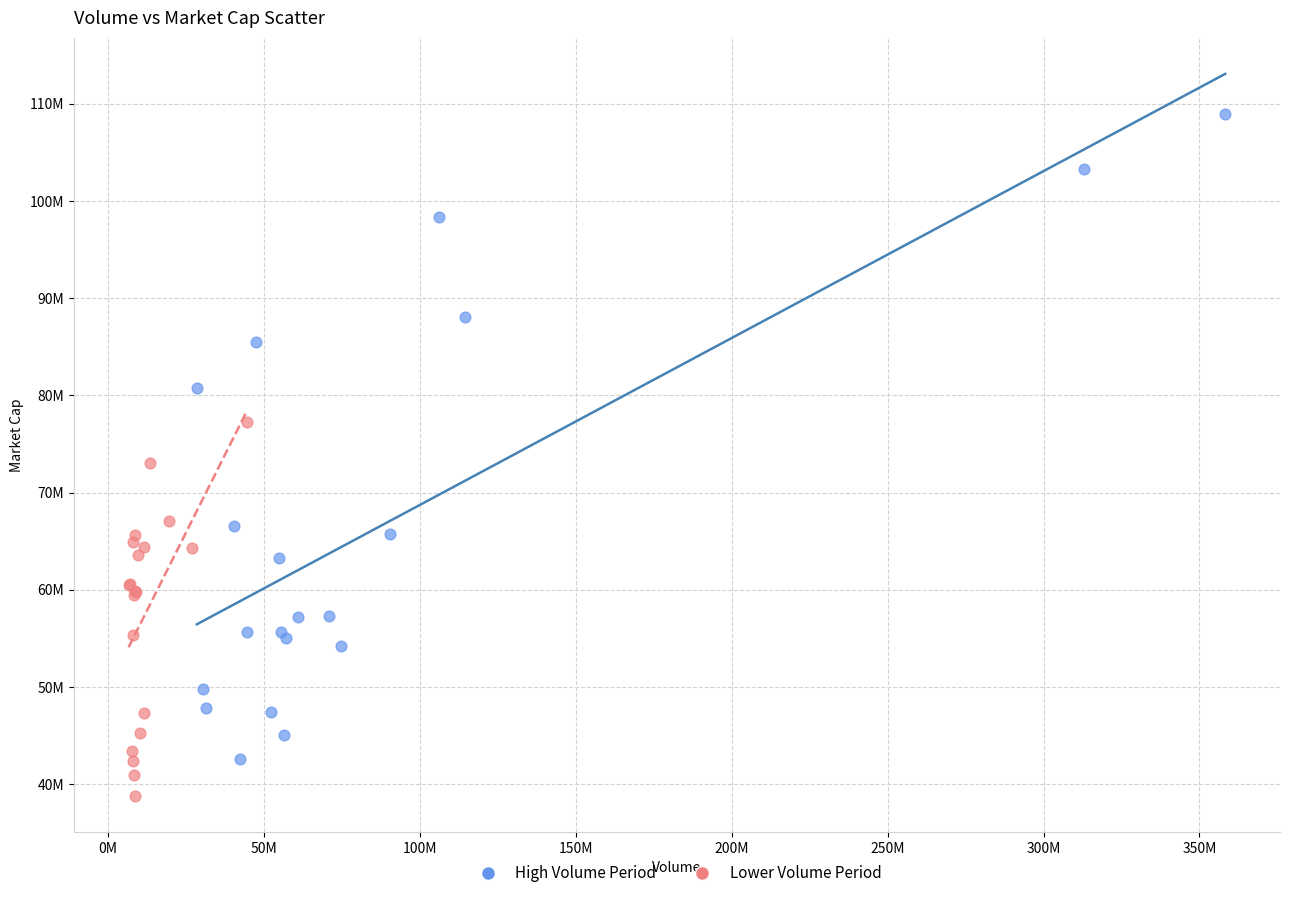

What are all the series names shown in the legend?

High Volume Period, Lower Volume Period